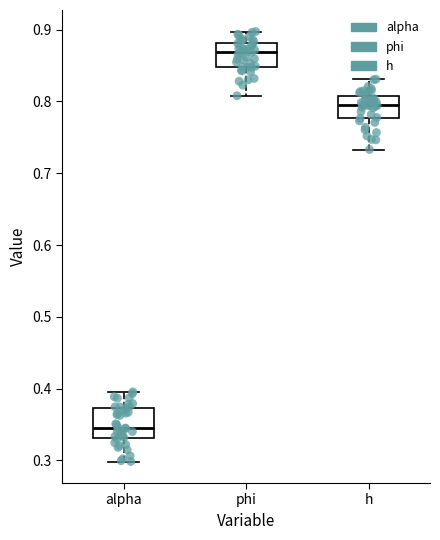

Where does the upper whisker of the box for h end on the y-axis? The values are not printed on the chart, so give them approximately, as read against the axis.

0.83